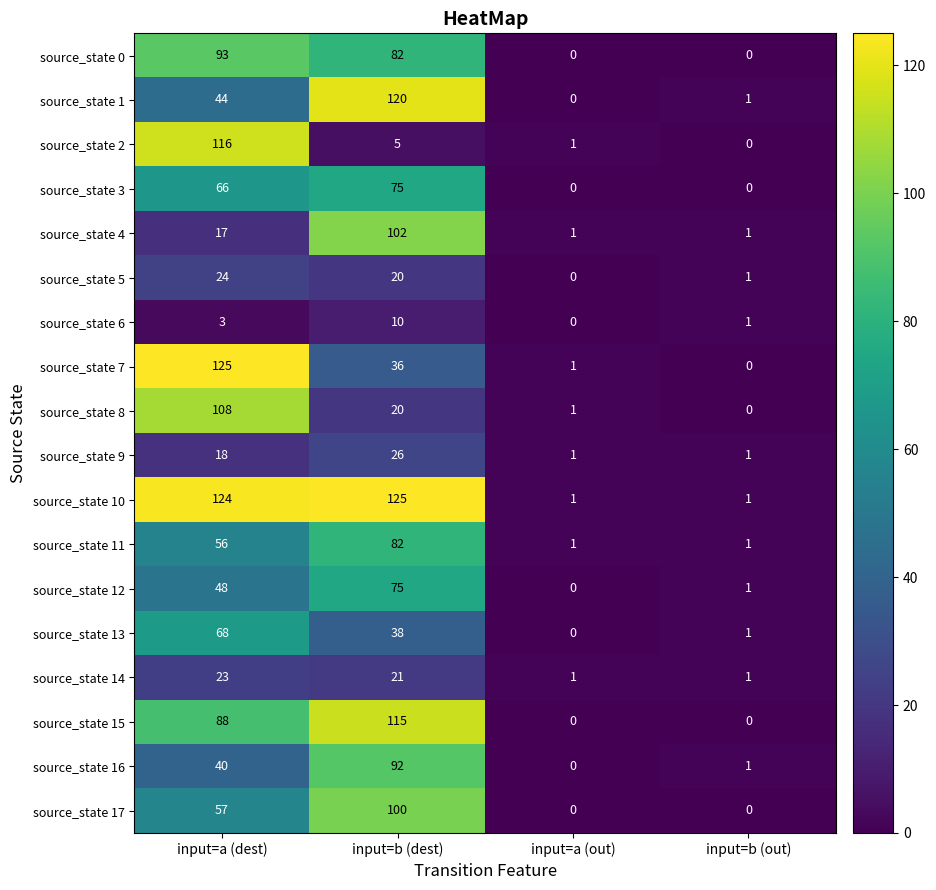

How many positive values does the source_state 6 series have?

3